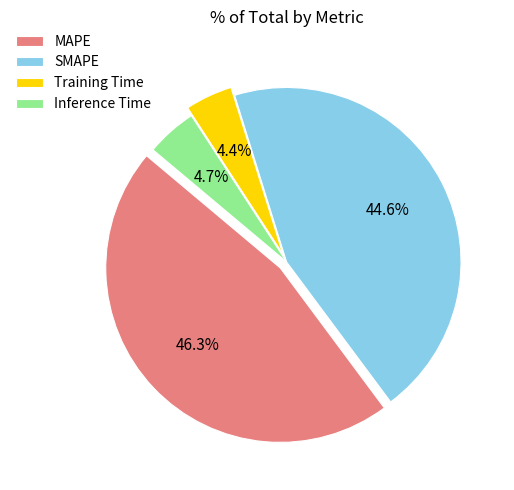

To the nearest percent, what is the combined percentage of Training Time and Inference Time?

9%